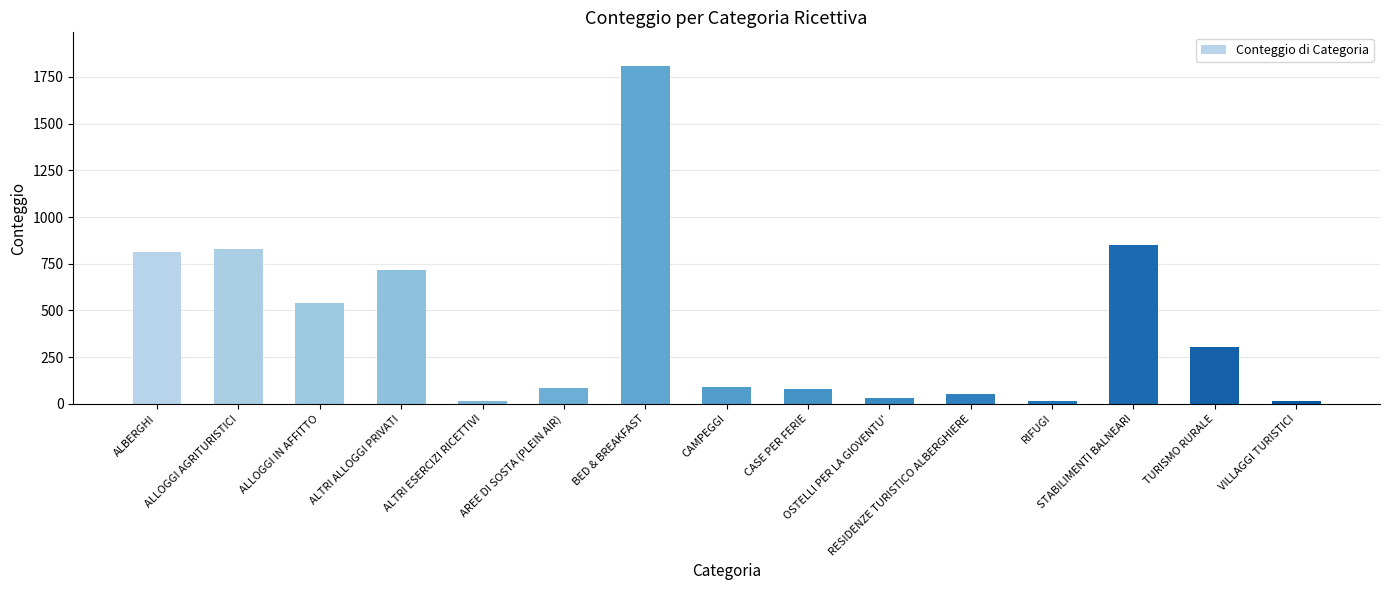

What is the maximum value shown in the chart?

1808